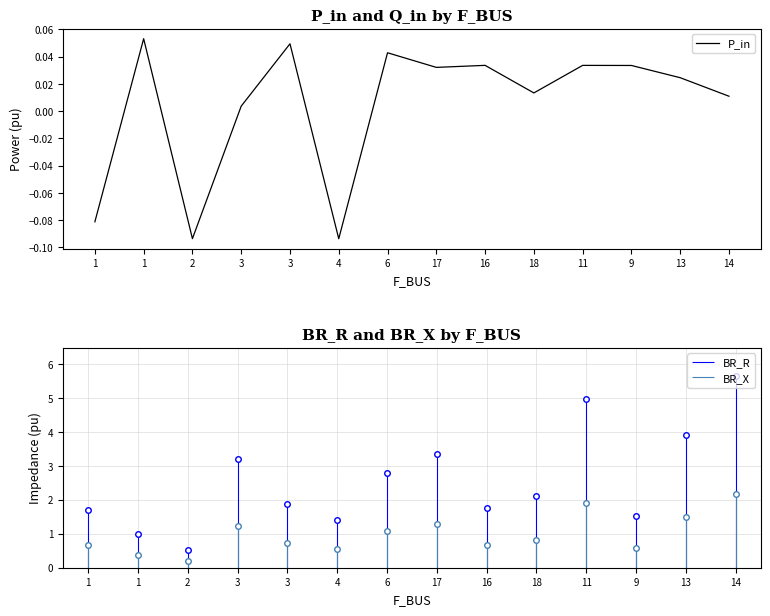

How many values are above zero?

11